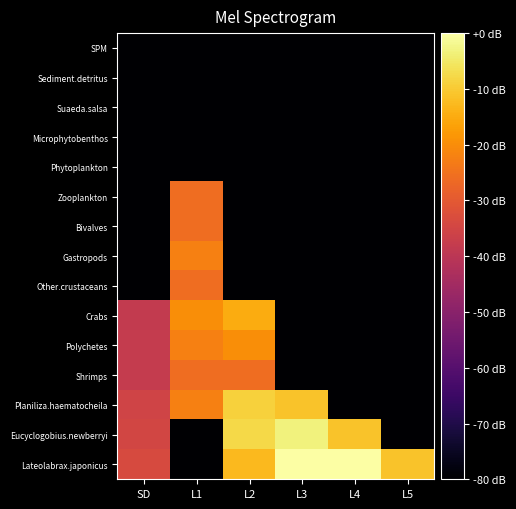

Reading left to right, list all the values displayed in this chart.

SPM: SD=-80.0	L1=-80.0	L2=-80.0	L3=-80.0	L4=-80.0	L5=-80.0
Sediment.detritus: SD=-80.0	L1=-80.0	L2=-80.0	L3=-80.0	L4=-80.0	L5=-80.0
Suaeda.salsa: SD=-80.0	L1=-80.0	L2=-80.0	L3=-80.0	L4=-80.0	L5=-80.0
Microphytobenthos: SD=-80.0	L1=-80.0	L2=-80.0	L3=-80.0	L4=-80.0	L5=-80.0
Phytoplankton: SD=-80.0	L1=-80.0	L2=-80.0	L3=-80.0	L4=-80.0	L5=-80.0
Zooplankton: SD=-80.0	L1=-25.8	L2=-80.0	L3=-80.0	L4=-80.0	L5=-80.0
Bivalves: SD=-80.0	L1=-25.8	L2=-80.0	L3=-80.0	L4=-80.0	L5=-80.0
Gastropods: SD=-80.0	L1=-22.3	L2=-80.0	L3=-80.0	L4=-80.0	L5=-80.0
Other.crustaceans: SD=-80.0	L1=-25.8	L2=-80.0	L3=-80.0	L4=-80.0	L5=-80.0
Crabs: SD=-38.2	L1=-19.8	L2=-14.9	L3=-80.0	L4=-80.0	L5=-80.0
Polychetes: SD=-37.9	L1=-22.3	L2=-19.8	L3=-80.0	L4=-80.0	L5=-80.0
Shrimps: SD=-37.8	L1=-25.8	L2=-25.8	L3=-80.0	L4=-80.0	L5=-80.0
Planiliza.haematocheila: SD=-35.6	L1=-22.3	L2=-8.9	L3=-11.0	L4=-80.0	L5=-80.0
Eucyclogobius.newberryi: SD=-34.9	L1=-80.0	L2=-7.7	L3=-3.2	L4=-11.0	L5=-80.0
Lateolabrax.japonicus: SD=-33.6	L1=-80.0	L2=-12.7	L3=-0.0	L4=-0.2	L5=-11.0